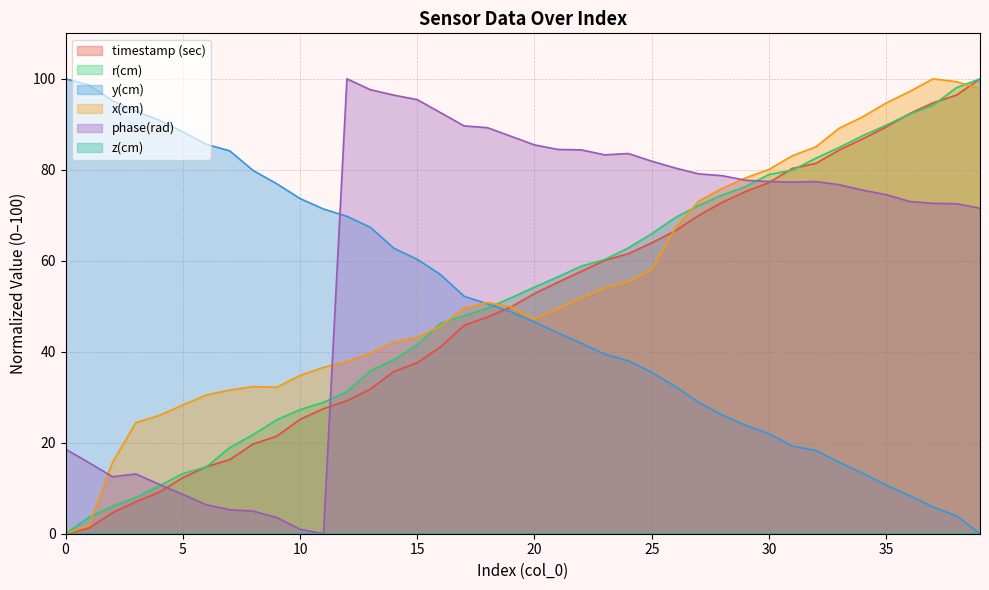

What is the difference between the highest and lowest values at 14?

60.8